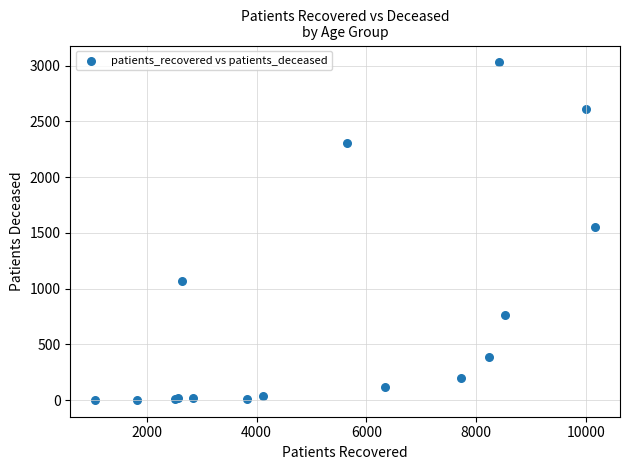

What Y value in the scatter plot is closest to 1516?

1551